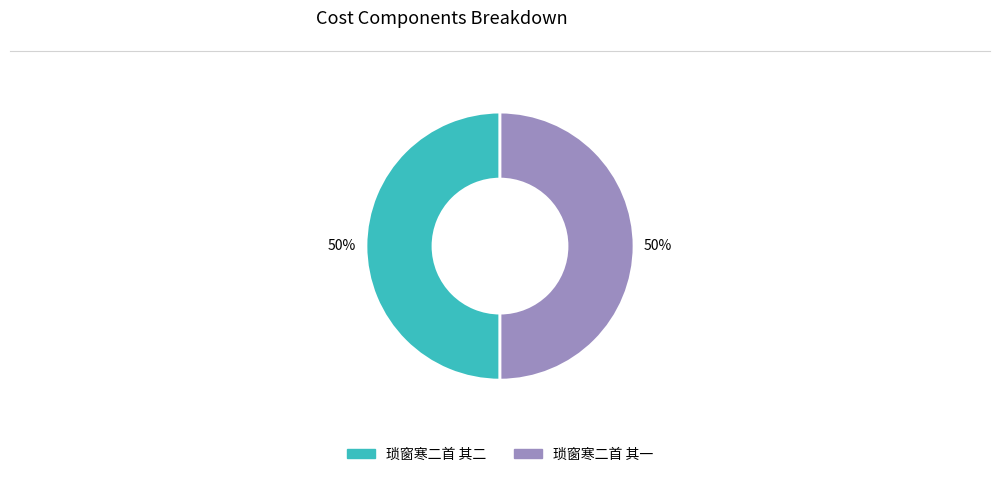

Do 琐窗寒二首 其一 and 琐窗寒二首 其二 together represent more than half of the pie?

Yes